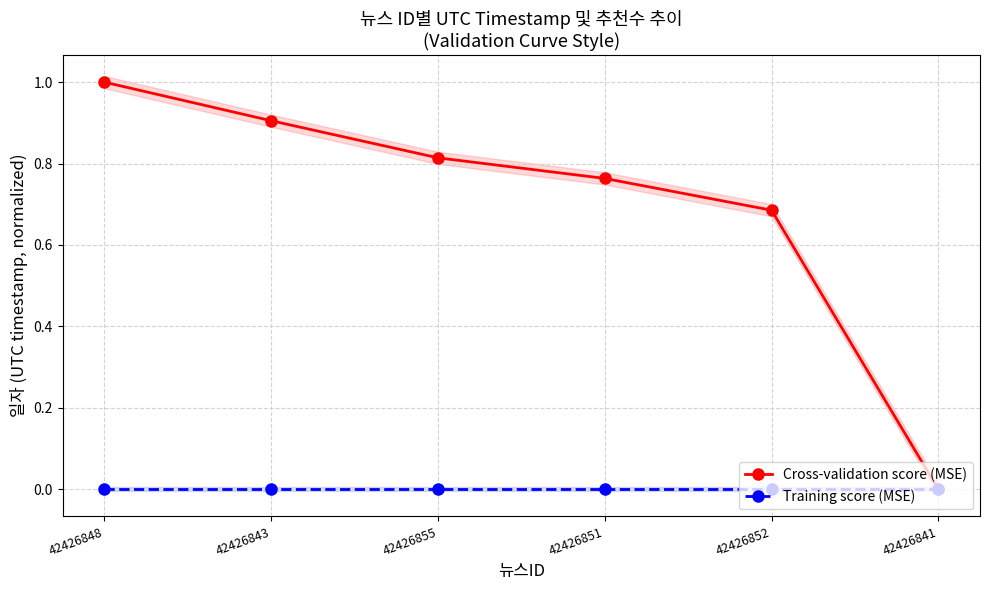

Reading right to left, what are all the values shown in this chart?

Cross-validation score (MSE): 0.0	0.7	0.8	0.8	0.9	1.0
Training score (MSE): 0.0	0.0	0.0	0.0	0.0	0.0